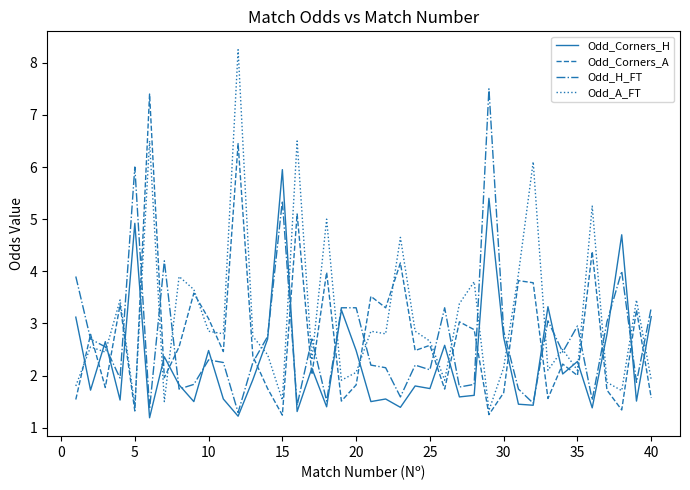

What is the minimum value for Odd_Corners_H?

1.2